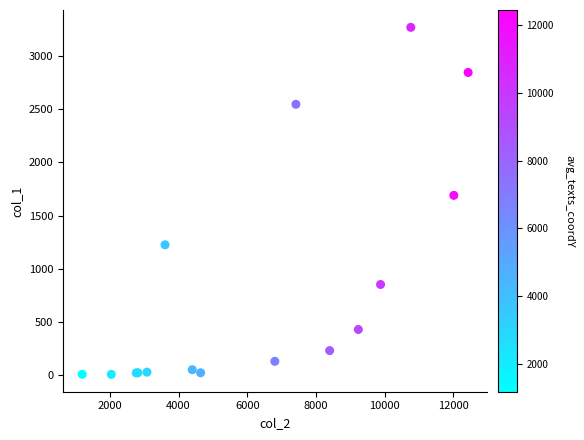

What Y value in the scatter plot is closest to 1638?

1690